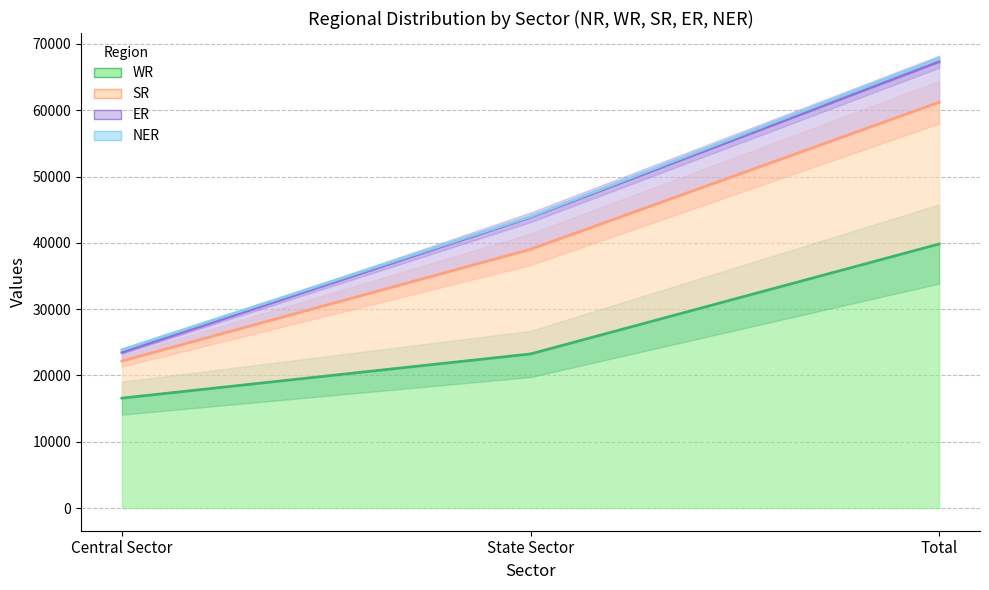

Which series has the widest spread of values?

WR